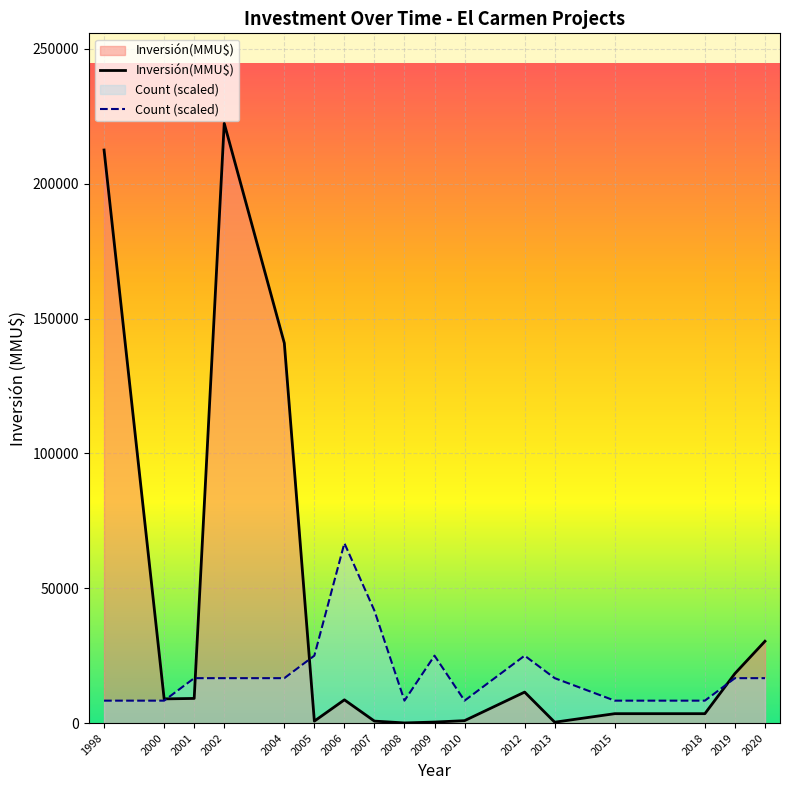

How many interior local valleys does the Count (scaled) series have?

2